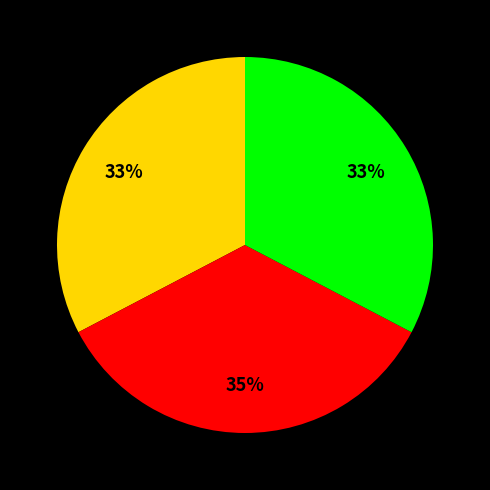

Is there a majority slice in this chart?

No